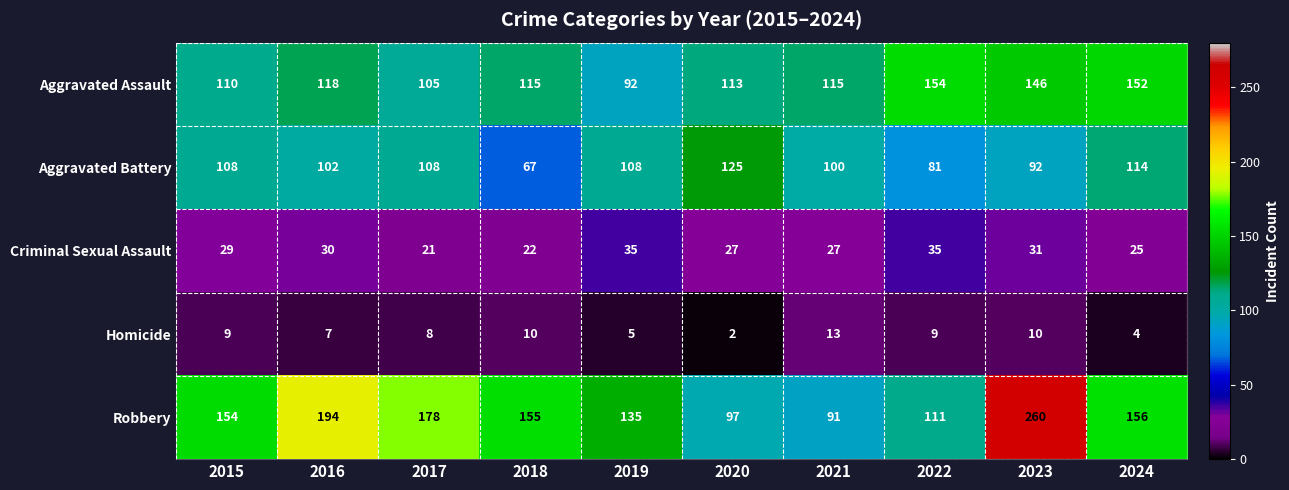

Which series has the largest total across all categories?

Robbery